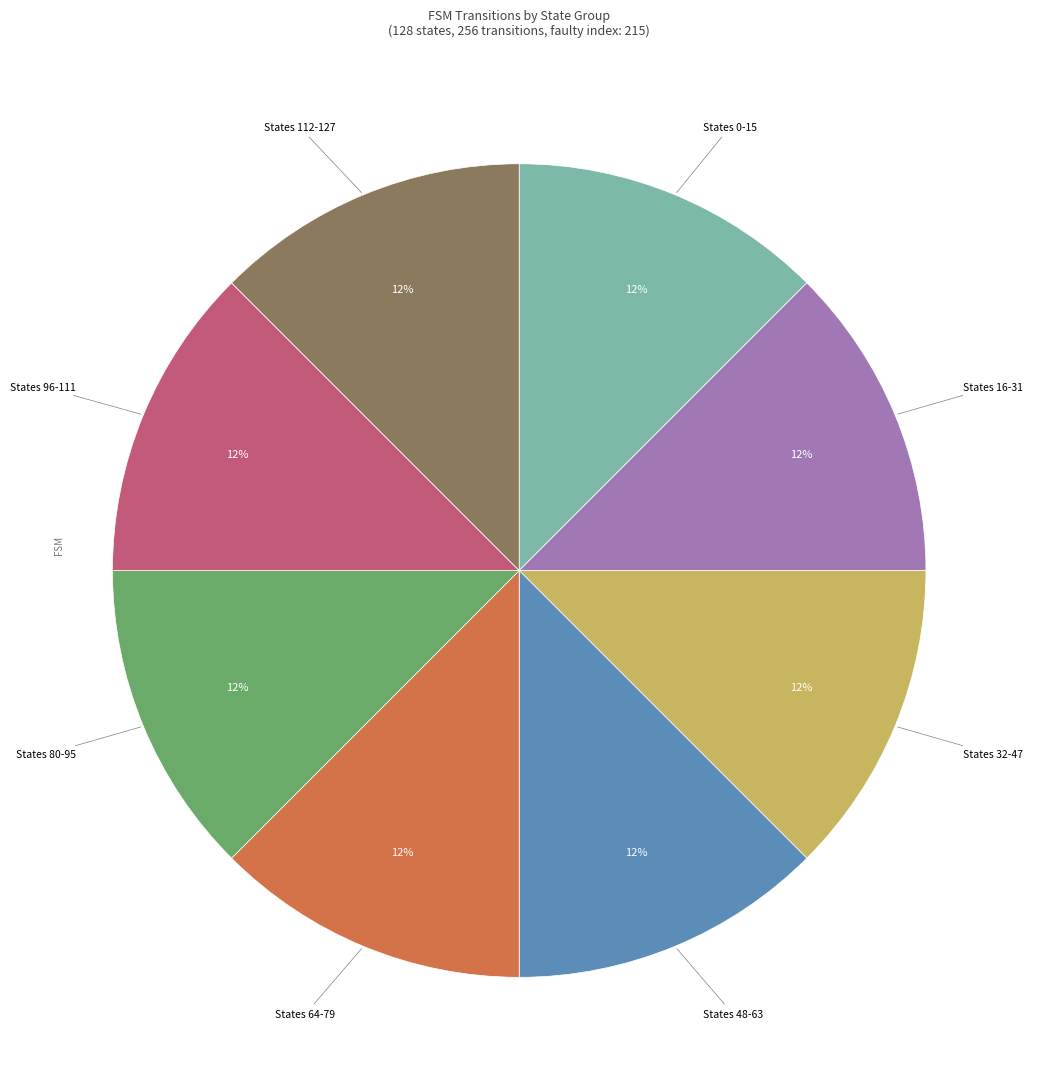

Does any single category account for the majority?

No